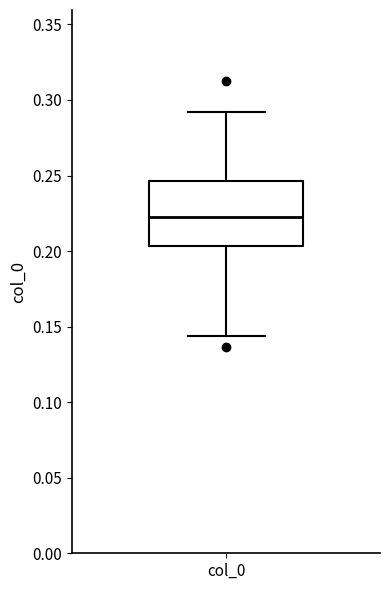

Read this box plot against the y-axis: the position of the median line, the range covered by the box, and the ends of both whiskers. The values are not printed on the chart, so give them approximately, as read against the axis.

median 0.220, box 0.205 to 0.245, whiskers 0.145 to 0.290